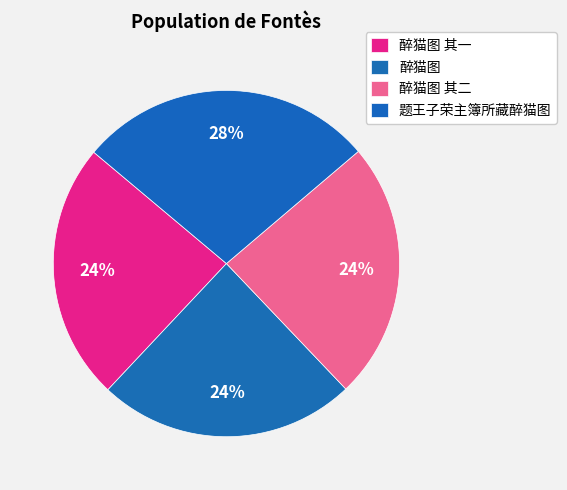

Is there a majority slice in this chart?

No